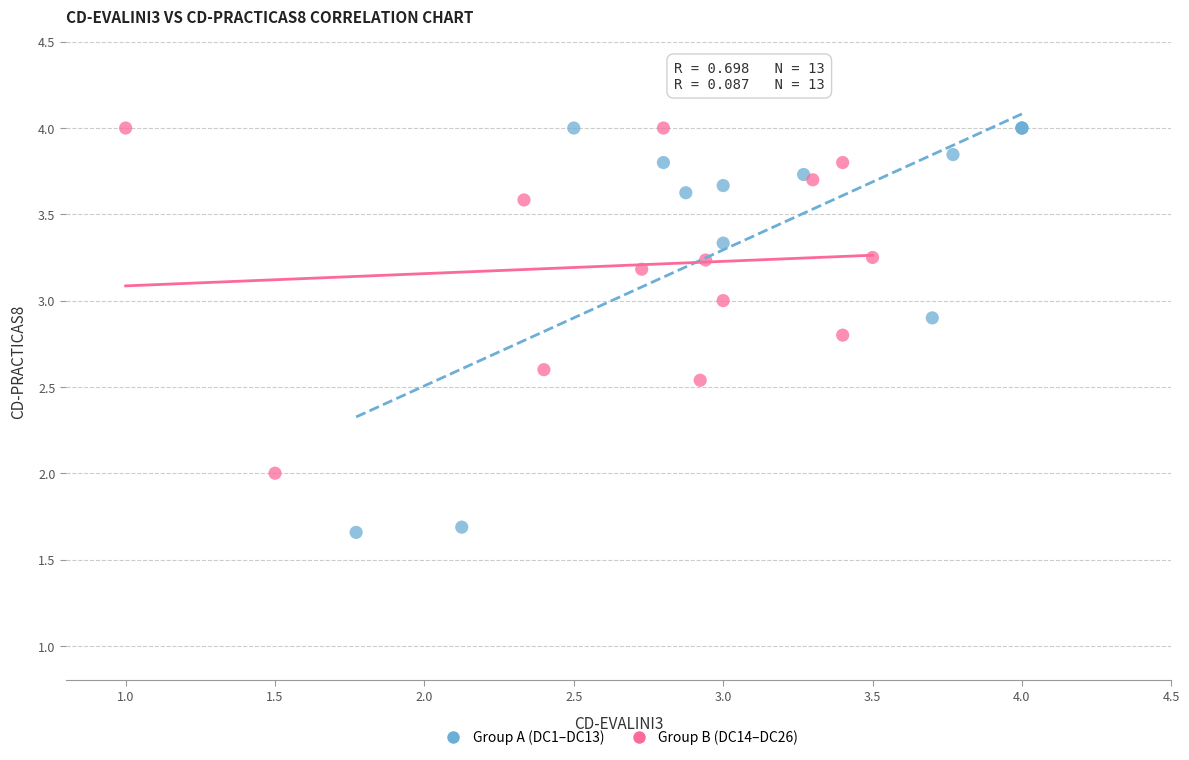

Which series reaches the minimum Y coordinate?

Group A (DC1–DC13)